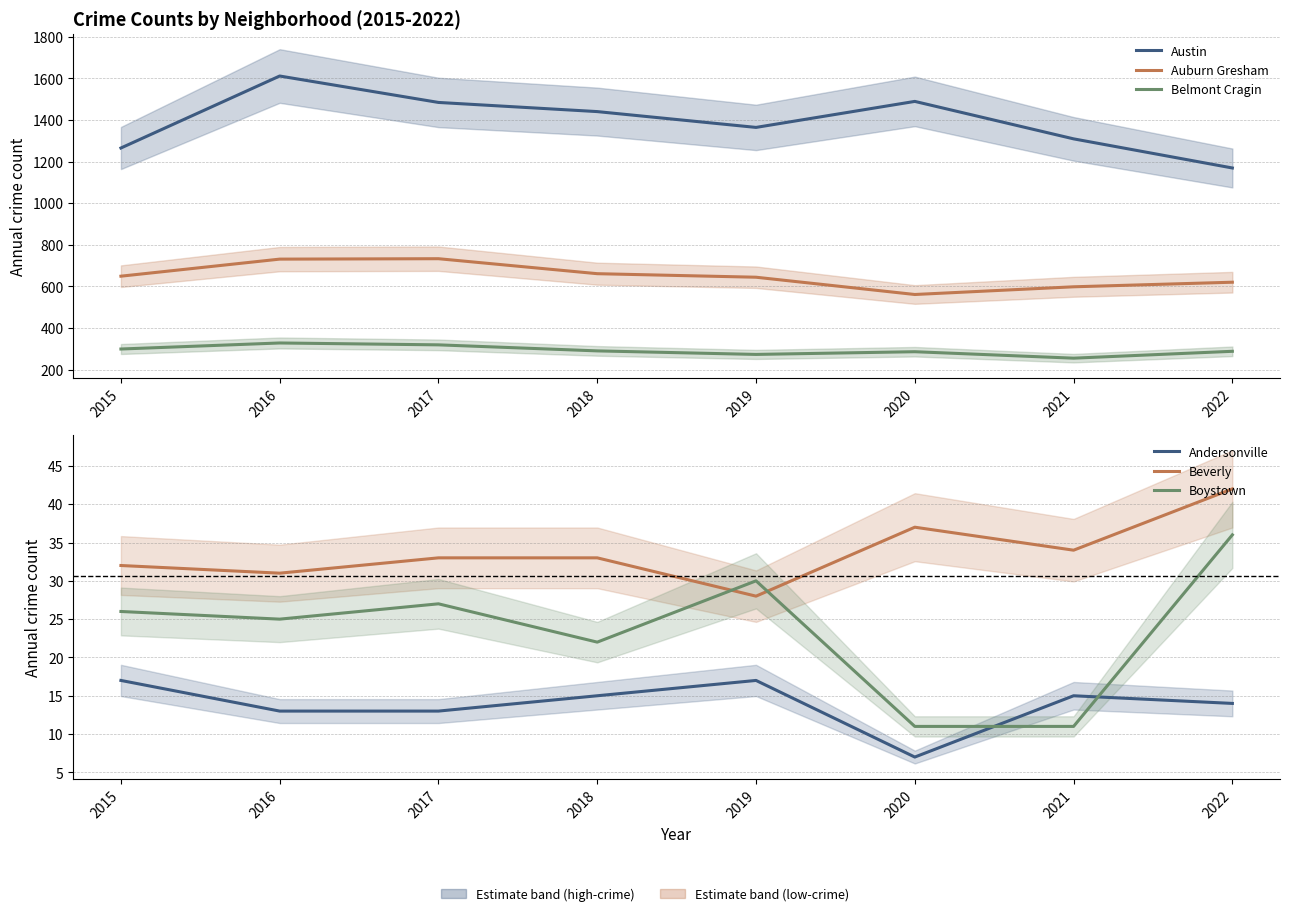

Between 2019 and 2020, which series saw the biggest shift?

Austin